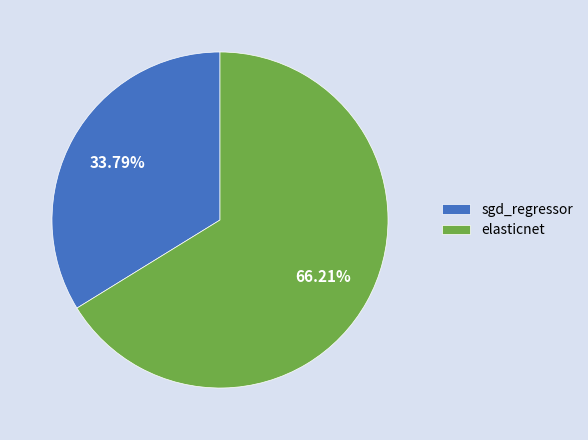

Count the number of slices in the pie.

2